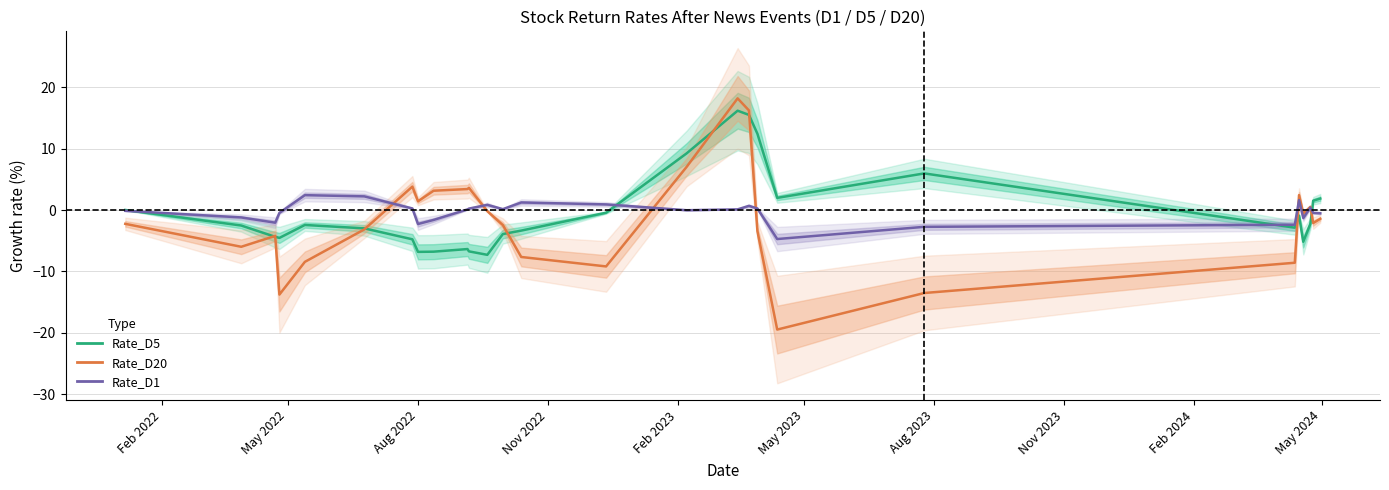

At how many categories does at least one series exceed -9?

27